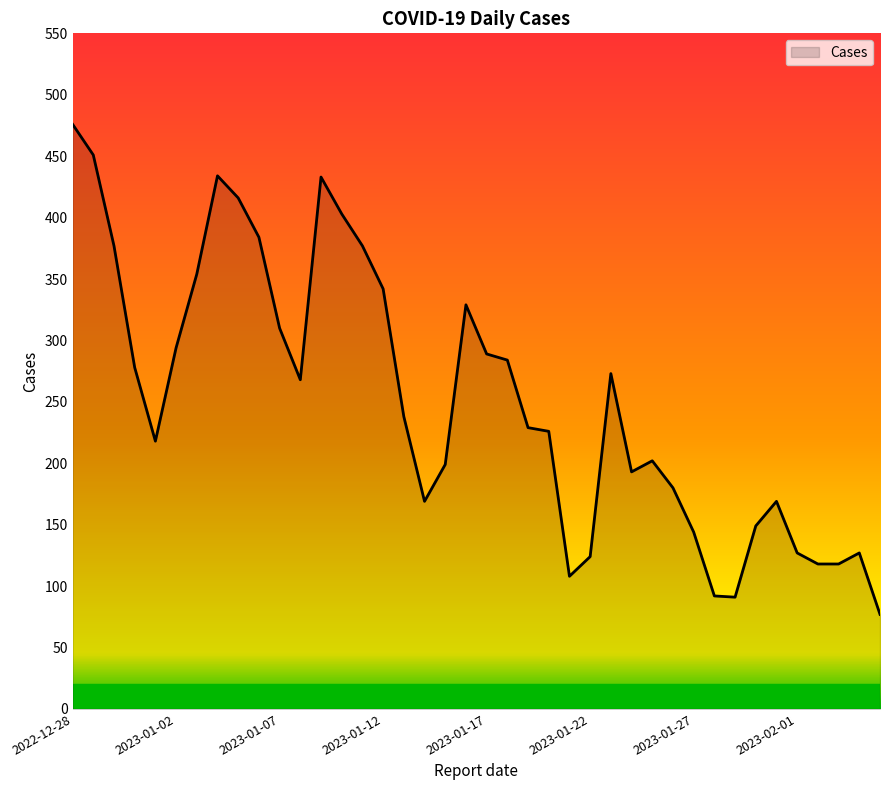

What is the difference between the maximum and minimum values?

399